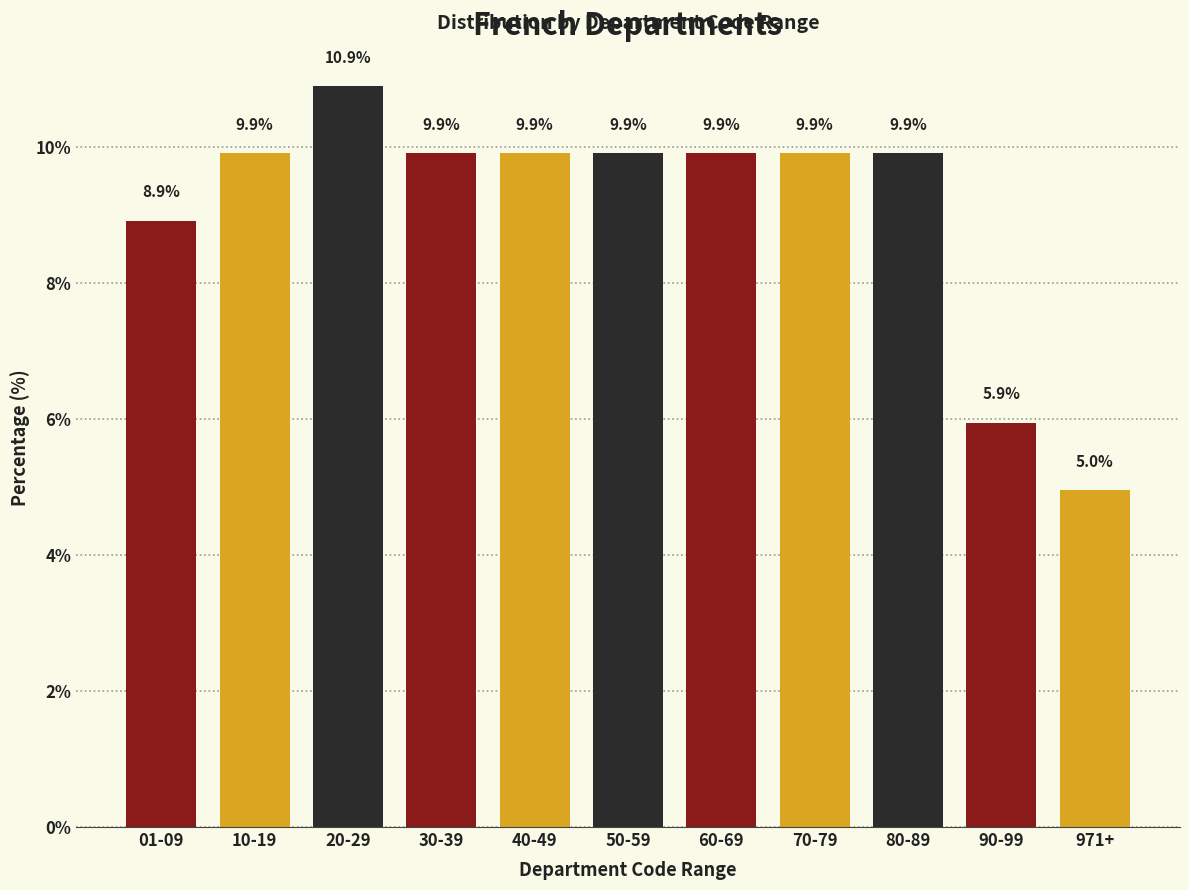

Reading left to right, what are all the values shown in this chart?

8.9	9.9	10.9	9.9	9.9	9.9	9.9	9.9	9.9	5.9	5.0